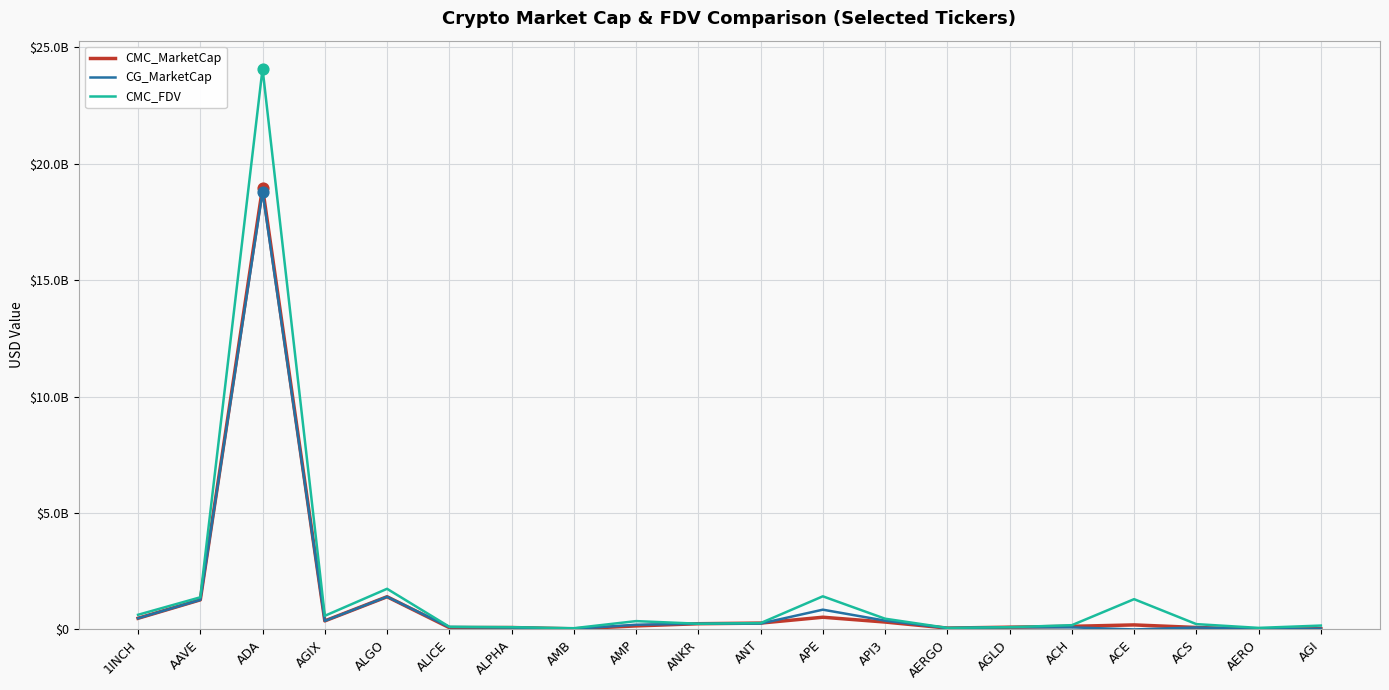

Which series has the largest total across all categories?

CMC_FDV